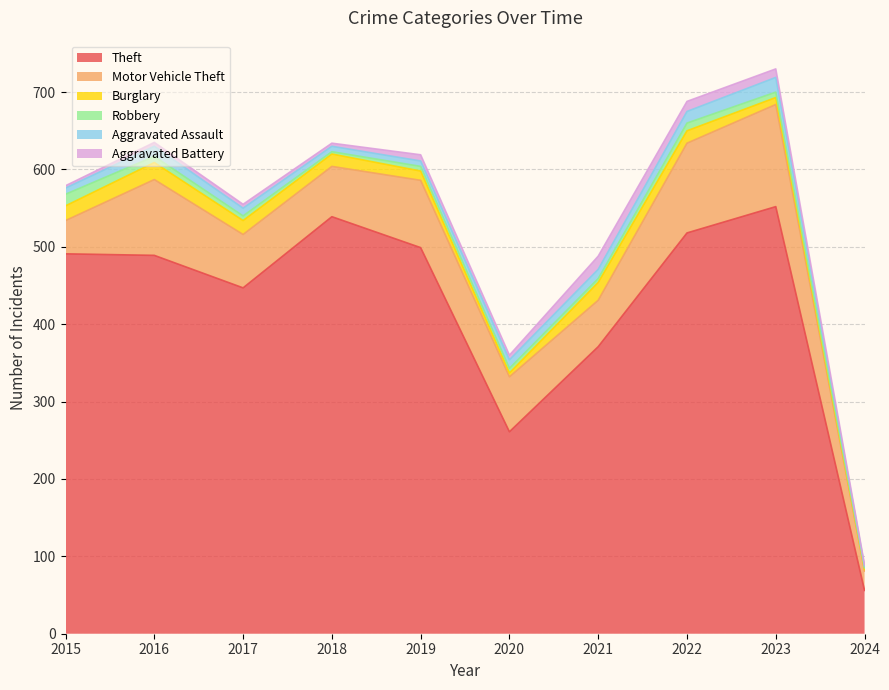

What is the approximate value of Robbery at 2024?

2